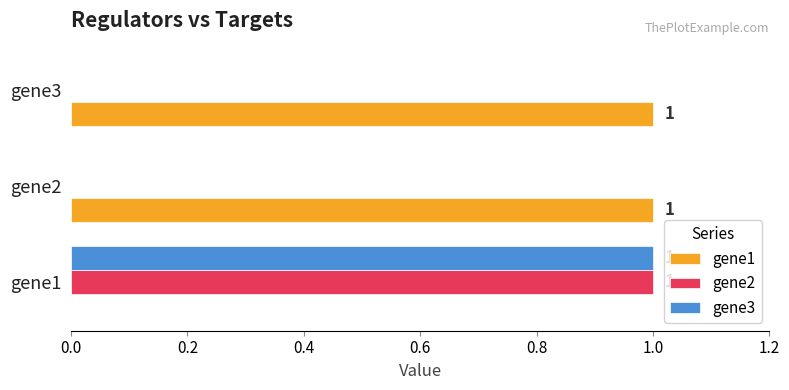

Which category has the highest value in the gene3 series?

gene1